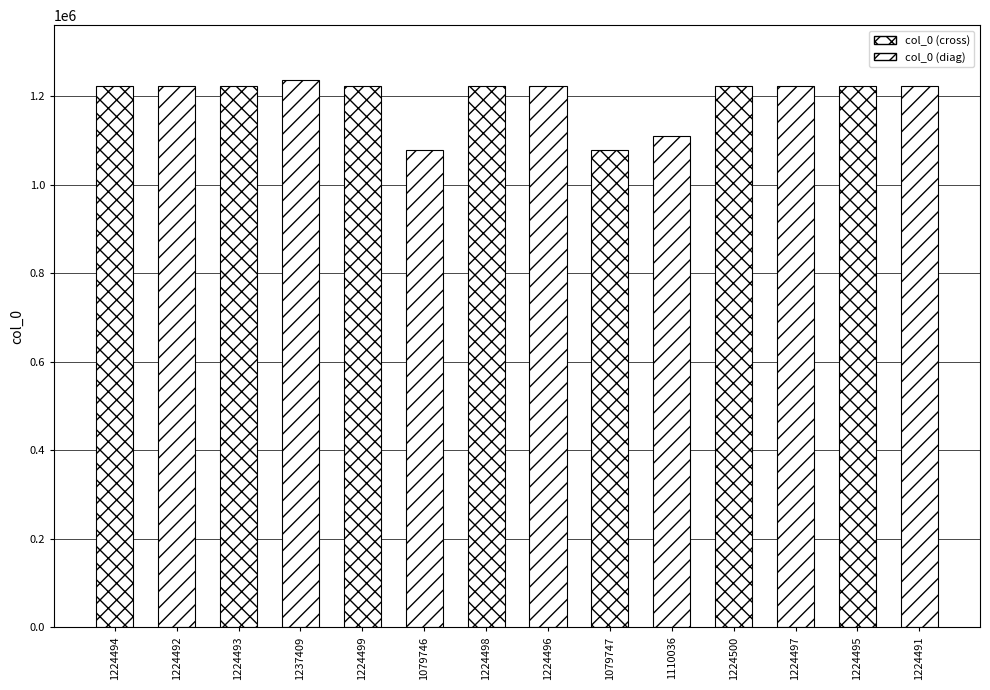

What is the average value?

1196564